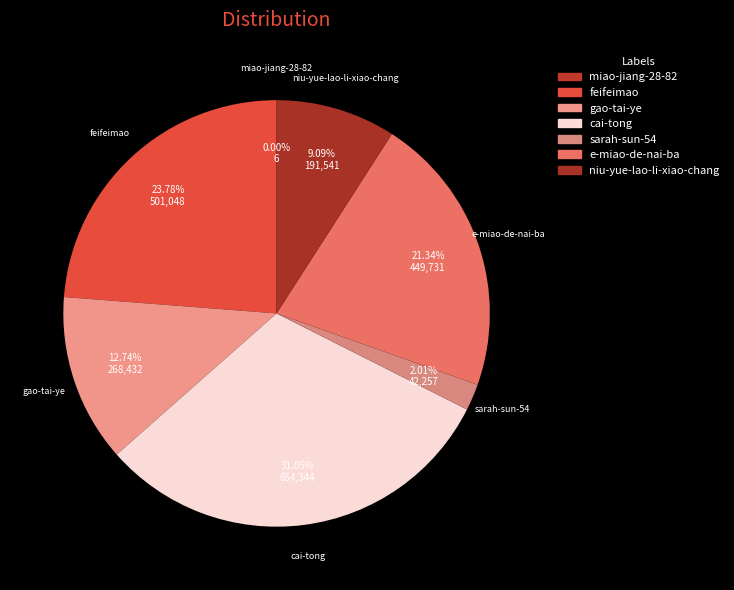

What percentage is NOT represented by cai-tong?

68.9%